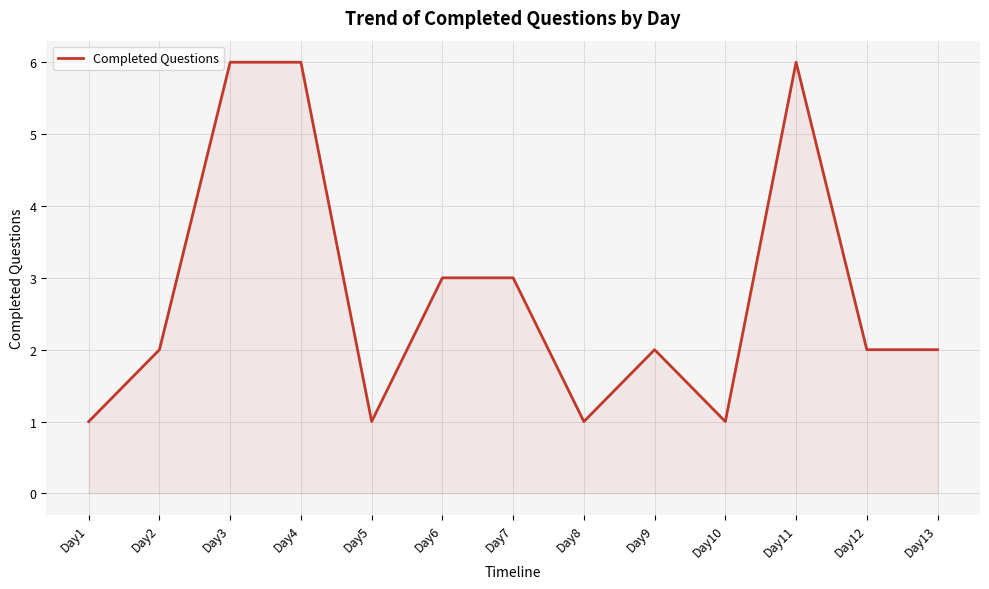

True or false: the data shows 3 at Day6.

True